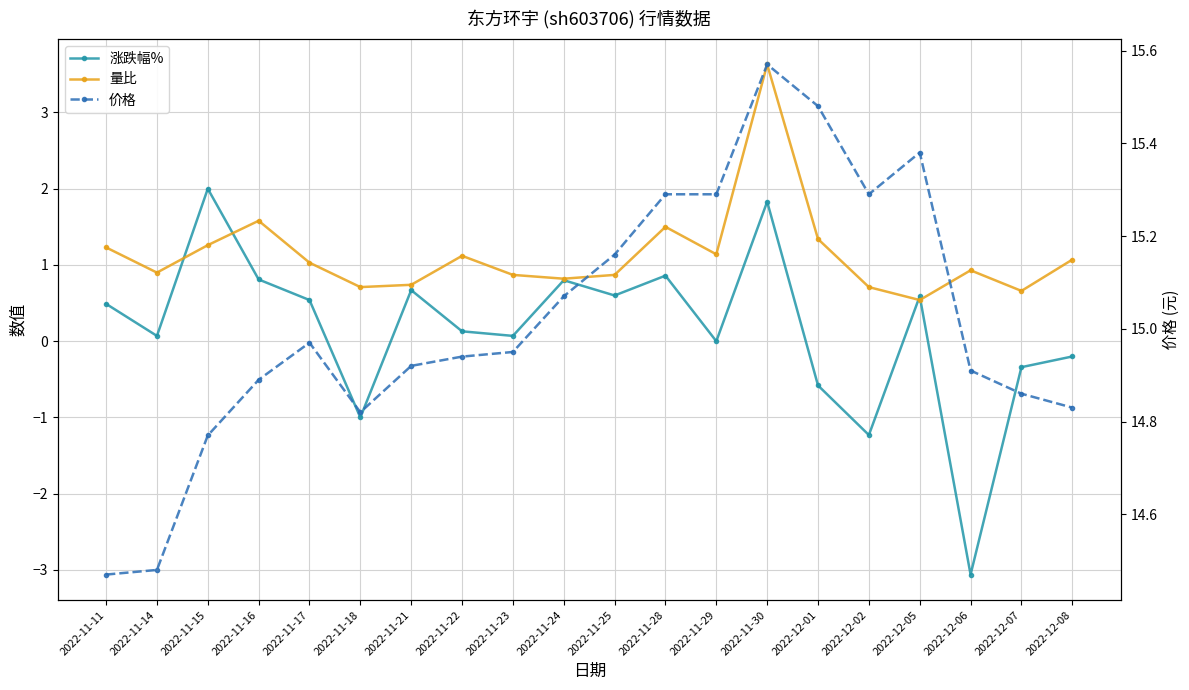

How many interior local valleys does the 量比 series have?

6